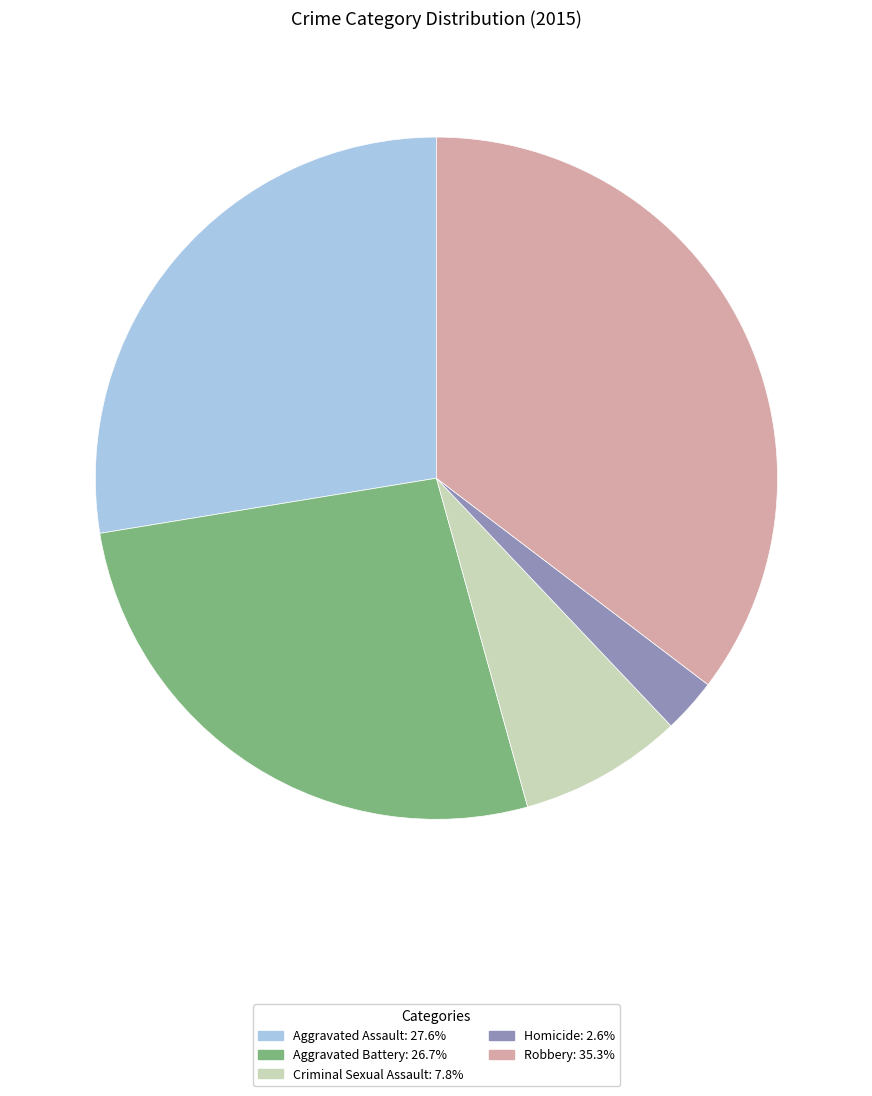

Do Robbery and Aggravated Assault together represent more than half of the pie?

Yes